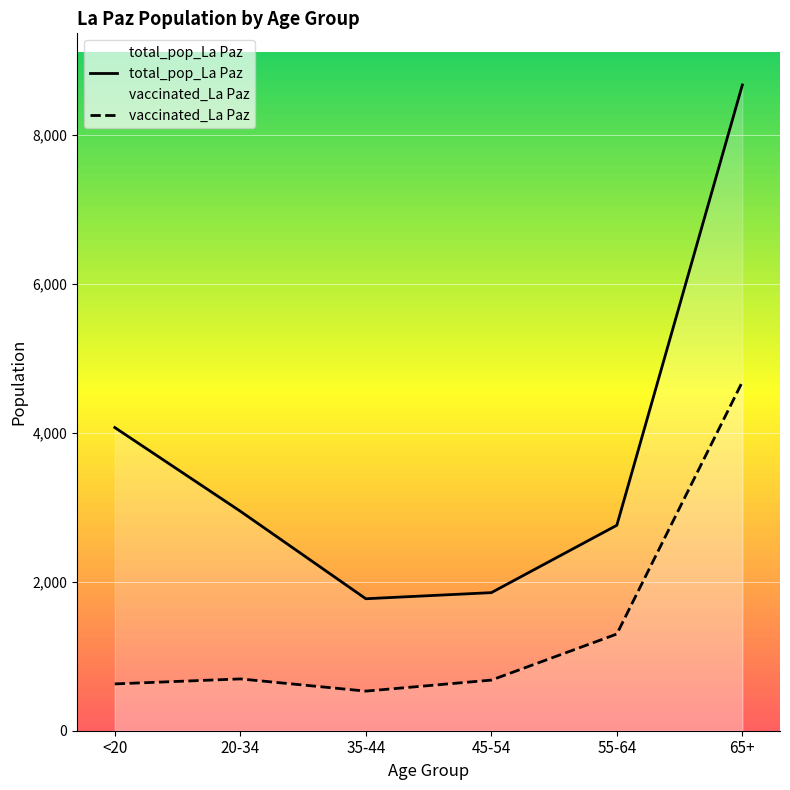

What is the highest value of the total_pop_La Paz series?

8675